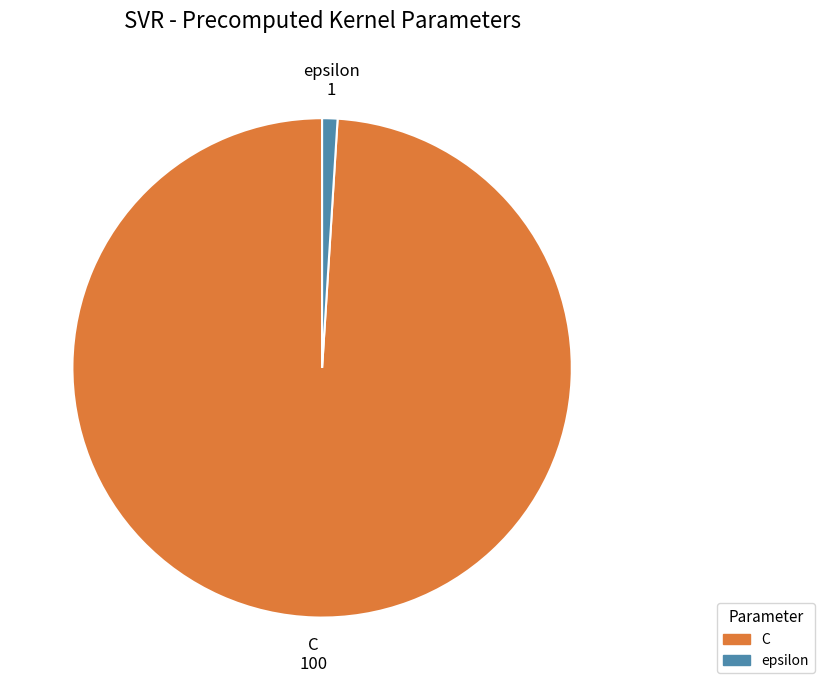

What is the majority slice?

C